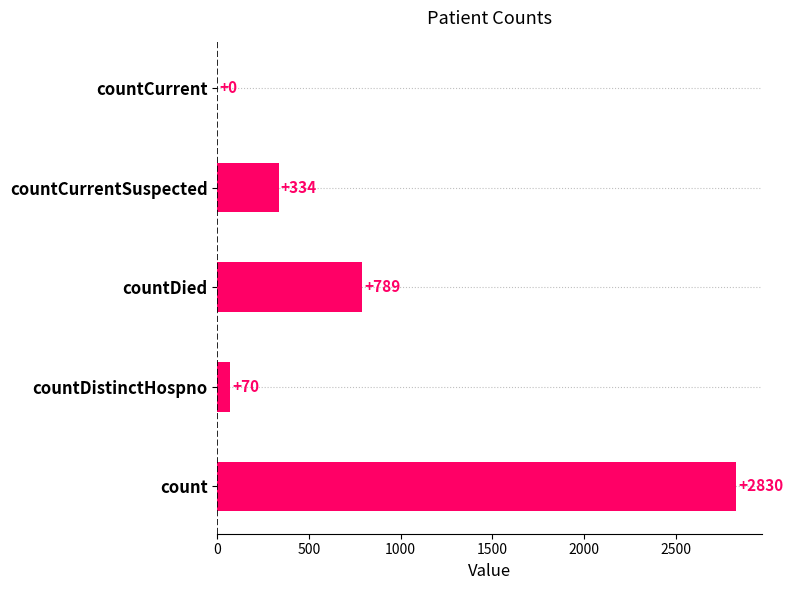

What is the sum of all values?

4023